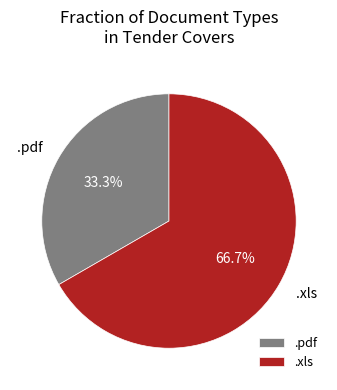

Is there a majority slice in this chart?

Yes